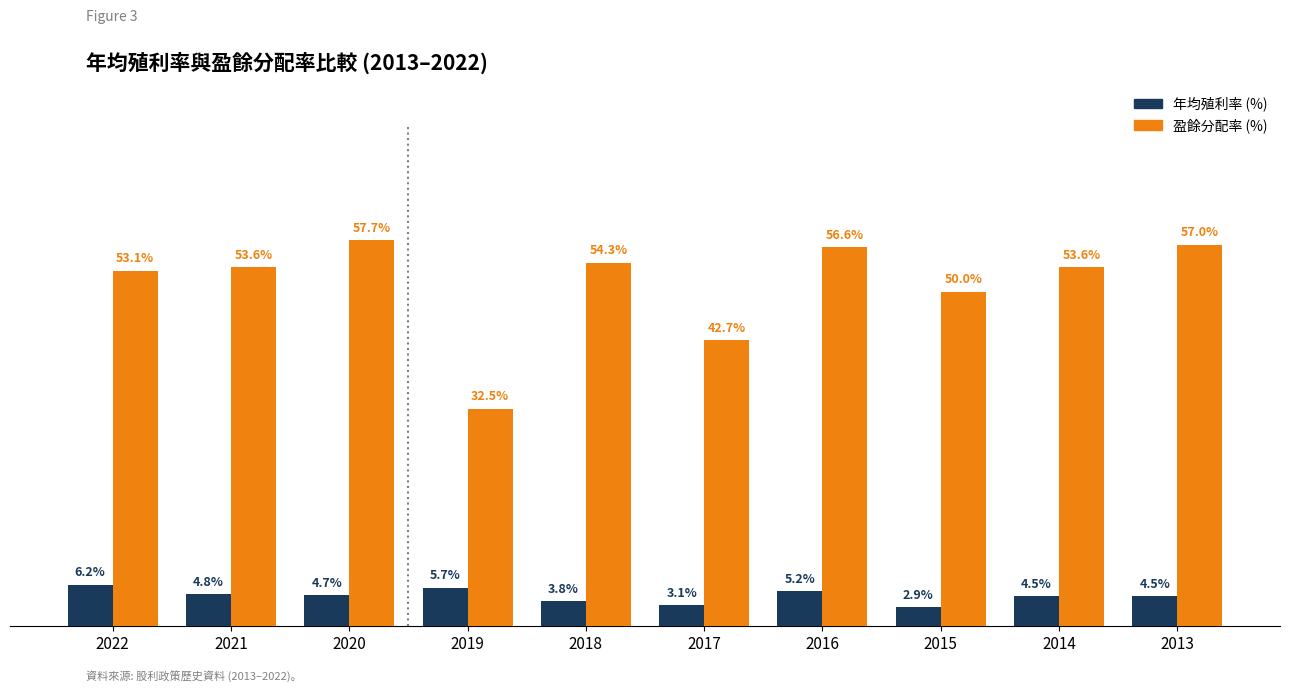

Which series has the largest total across all categories?

盈餘分配率 (%)